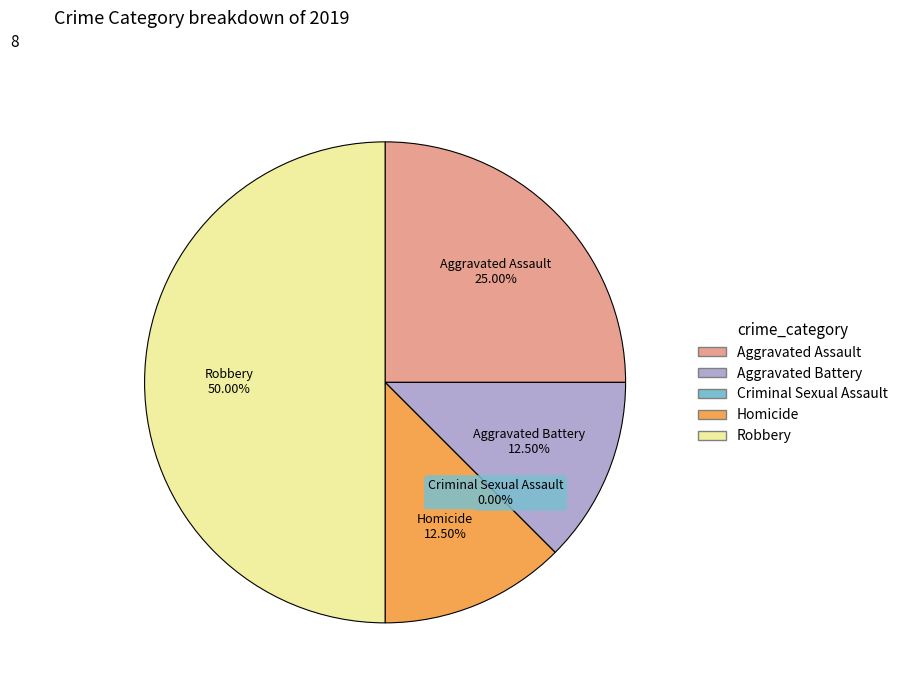

Which category has the biggest portion of the pie?

Robbery